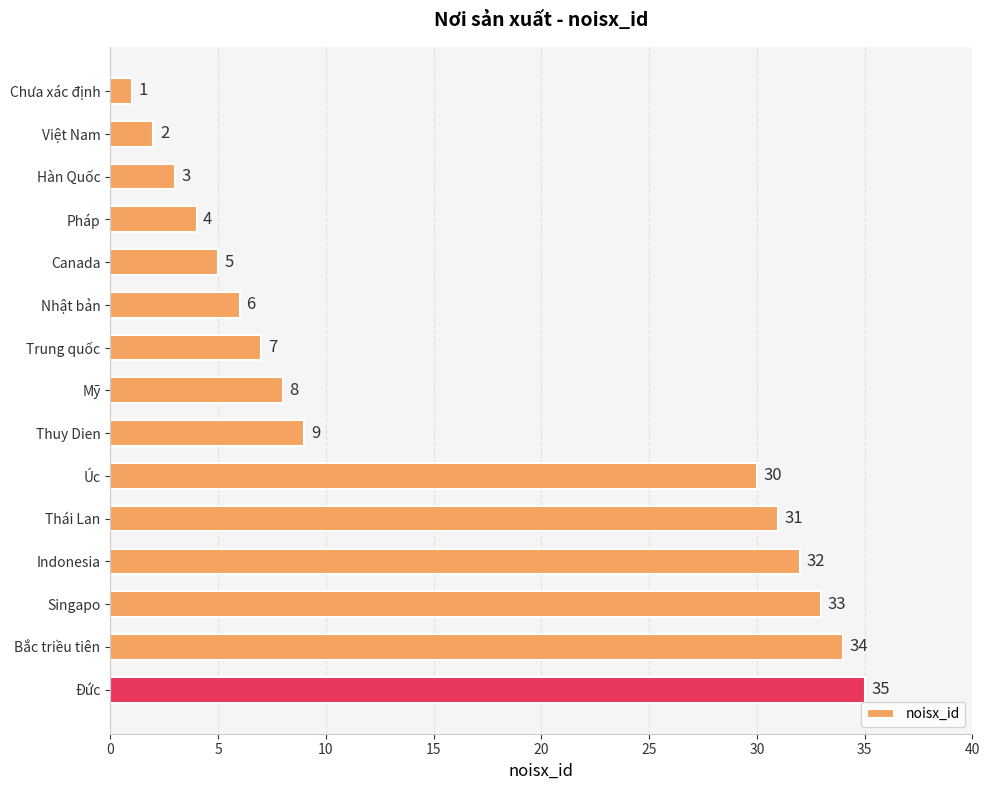

Reading top to bottom, extract all data points from this chart.

1	2	3	4	5	6	7	8	9	30	31	32	33	34	35